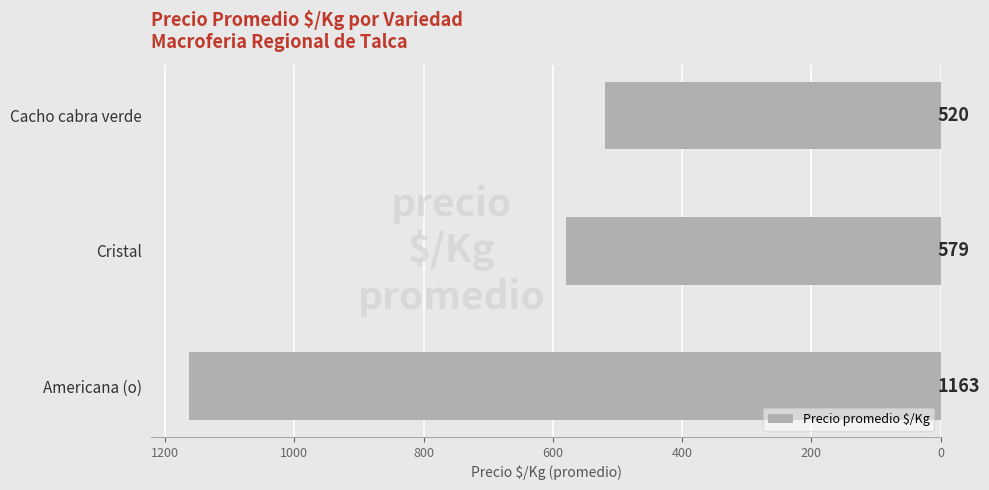

Reading top to bottom, list all the values displayed in this chart.

Cacho cabra verde=520	Cristal=579	Americana (o)=1163